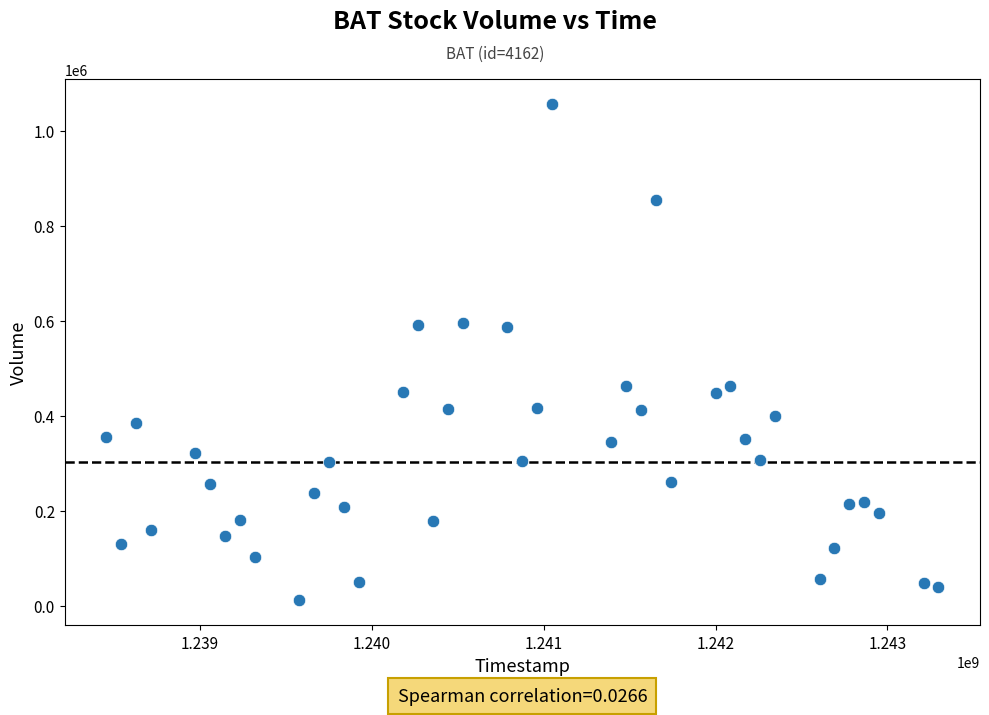

What is the range of Y values (max minus min)?

1045200